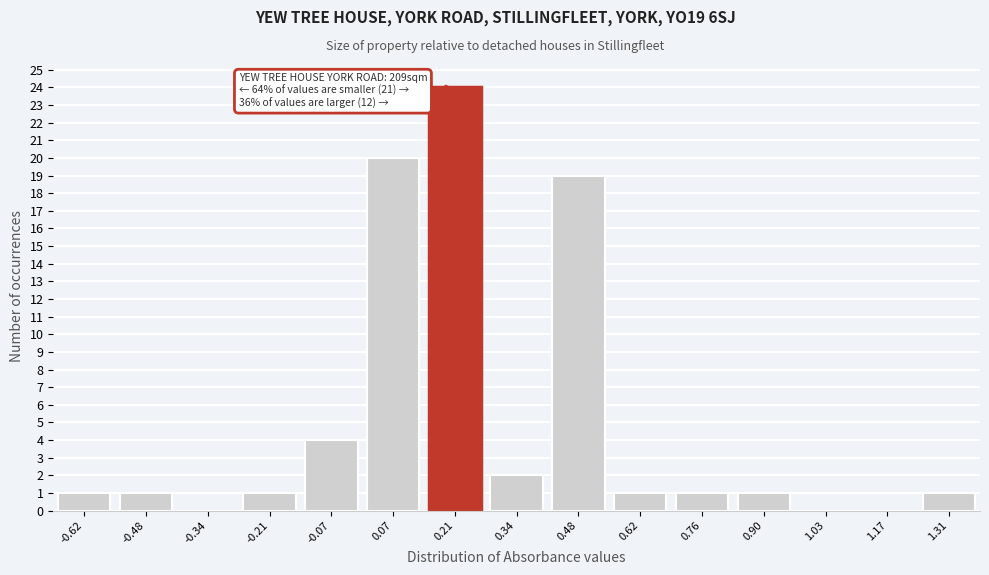

Reading left to right, list all the values displayed in this chart.

-0.62=1	-0.48=1	-0.34=0	-0.21=1	-0.07=4	0.07=20	0.21=24	0.34=2	0.48=19	0.62=1	0.76=1	0.90=1	1.03=0	1.17=0	1.31=1